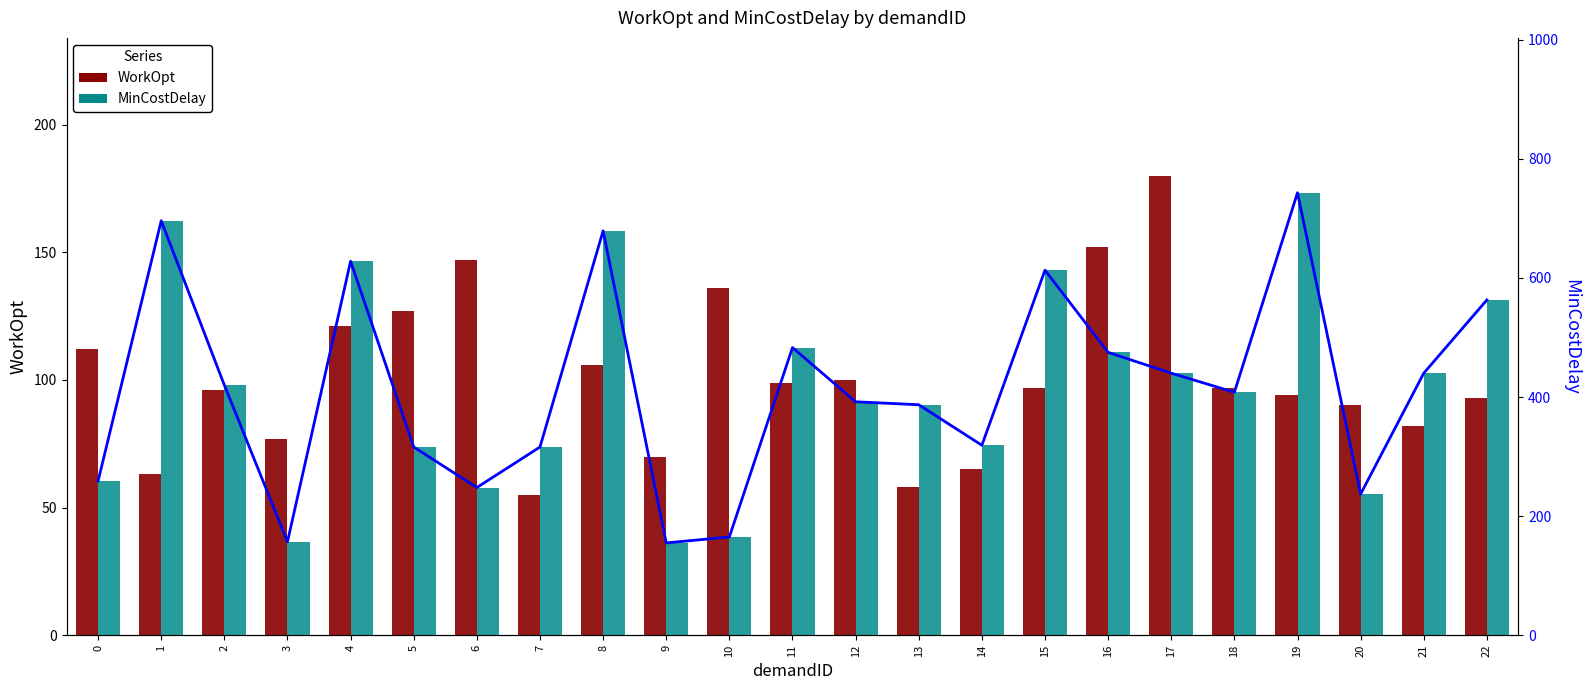

Reading left to right, list all the values displayed in this chart.

WorkOpt: 0=112	1=63	2=96	3=77	4=121	5=127	6=147	7=55	8=106	9=70	10=136	11=99	12=100	13=58	14=65	15=97	16=152	17=180	18=97	19=94	20=90	21=82	22=93
MinCostDelay (line): 0=259	1=696	2=420	3=157	4=628	5=316	6=248	7=316	8=679	9=155	10=165	11=483	12=392	13=387	14=319	15=613	16=475	17=440	18=408	19=743	20=237	21=440	22=563
MinCostDelay: 0=259	1=696	2=420	3=157	4=628	5=316	6=248	7=316	8=679	9=155	10=165	11=483	12=392	13=387	14=319	15=613	16=475	17=440	18=408	19=743	20=237	21=440	22=563